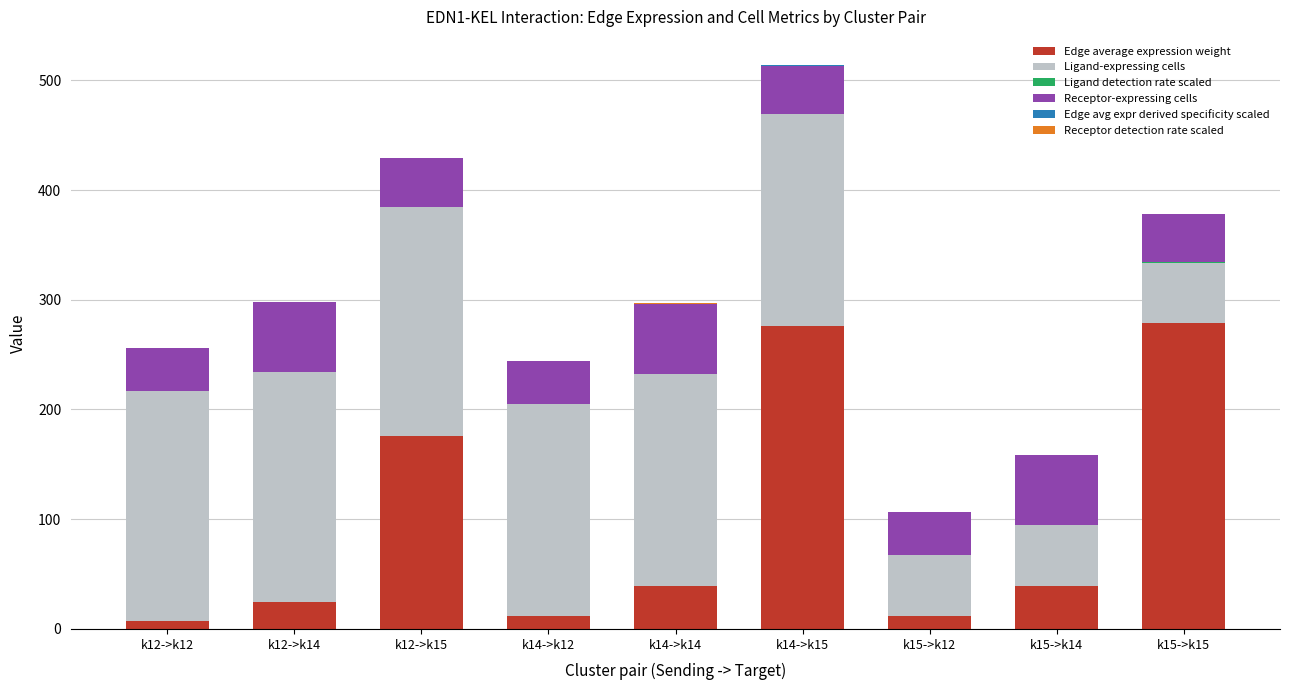

At which category is the sum across all series the highest?

k14->k15